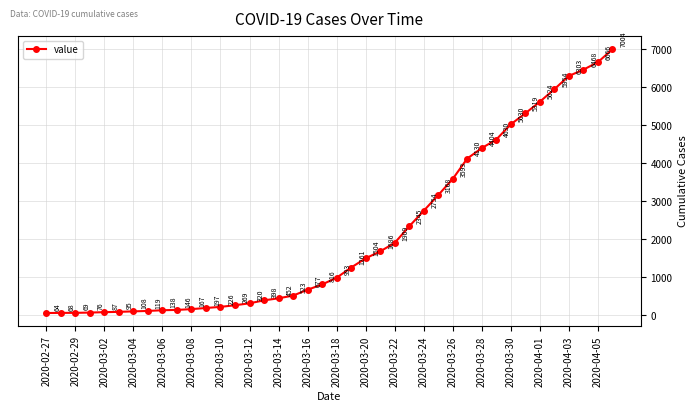

What is the minimum value shown in the chart?

64